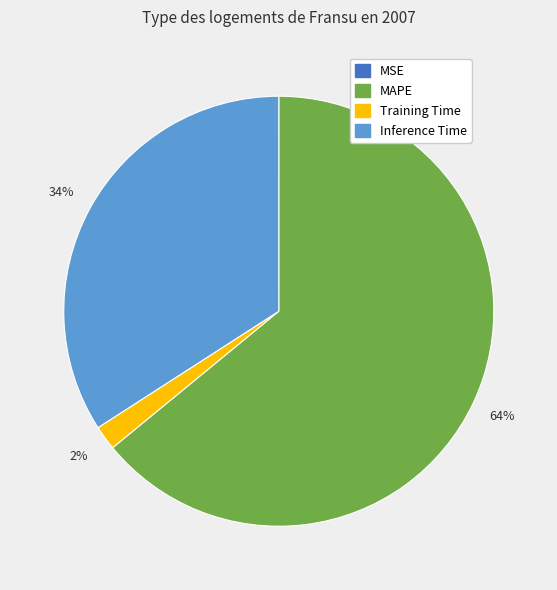

To the nearest percent, what is the difference between the largest and smallest slice percentages?

64%